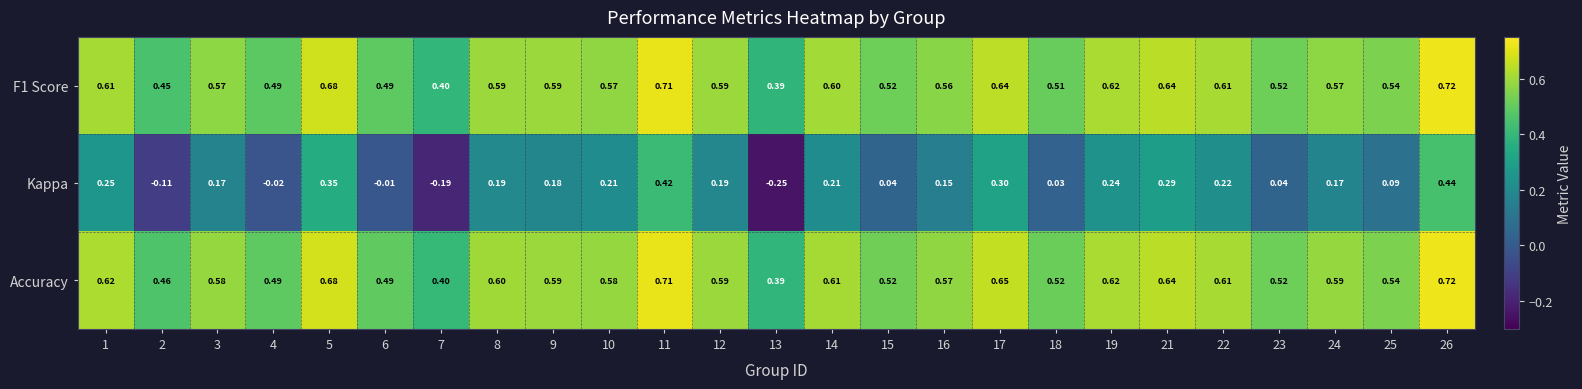

At how many categories does at least one series exceed 0?

25